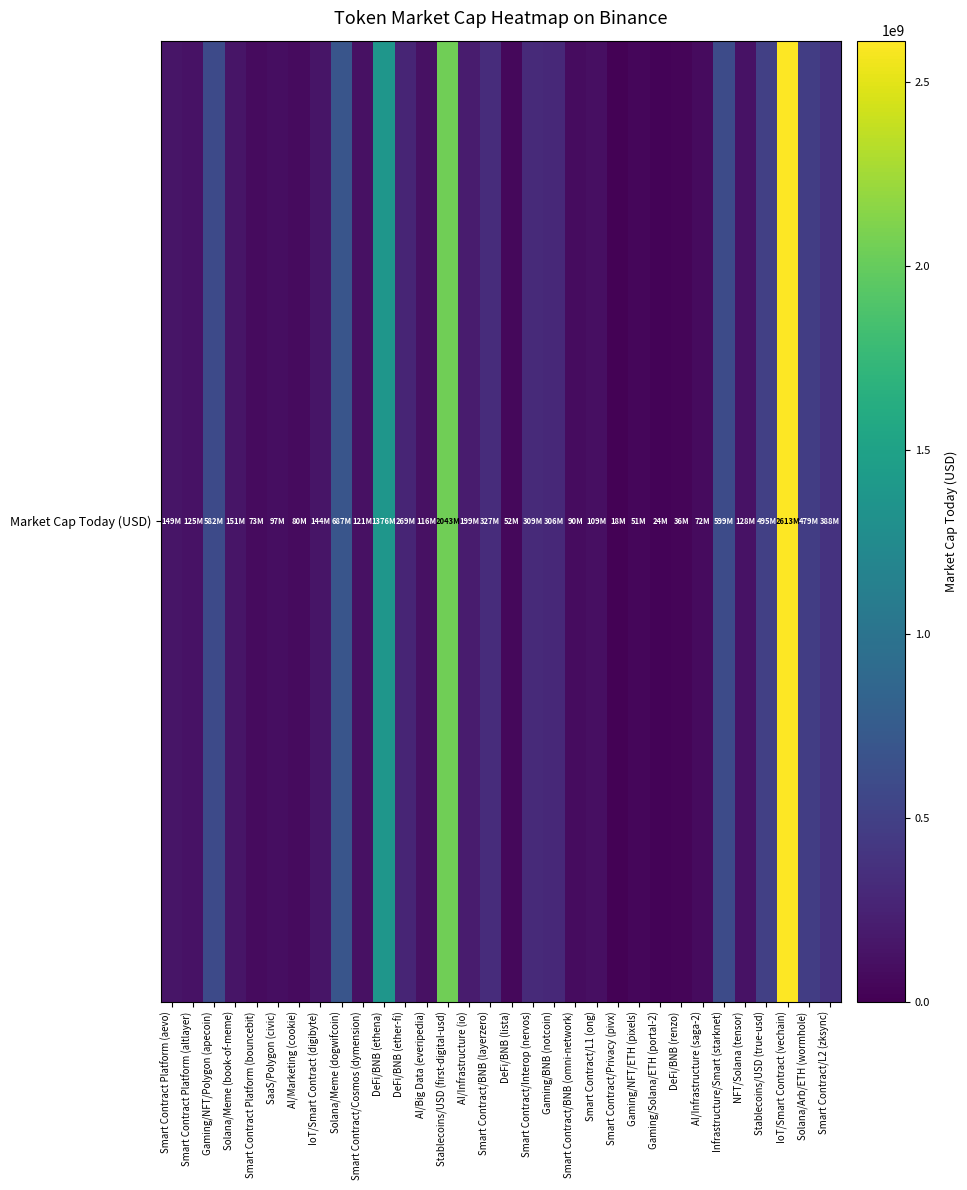

What is the change in value from Gaming/BNB (notcoin) to Solana/Arb/ETH (wormhole)?

+172489693